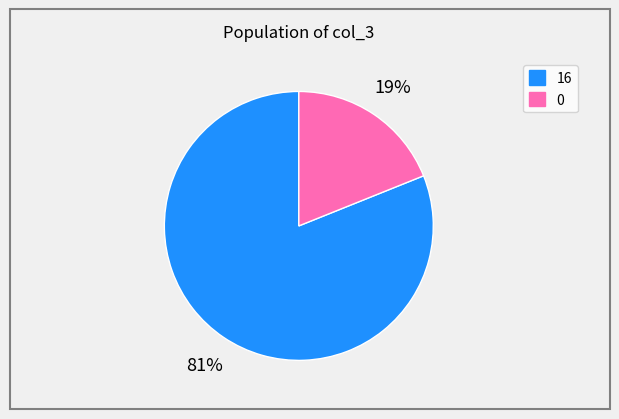

Rank the categories by value from highest to lowest.

16, 0